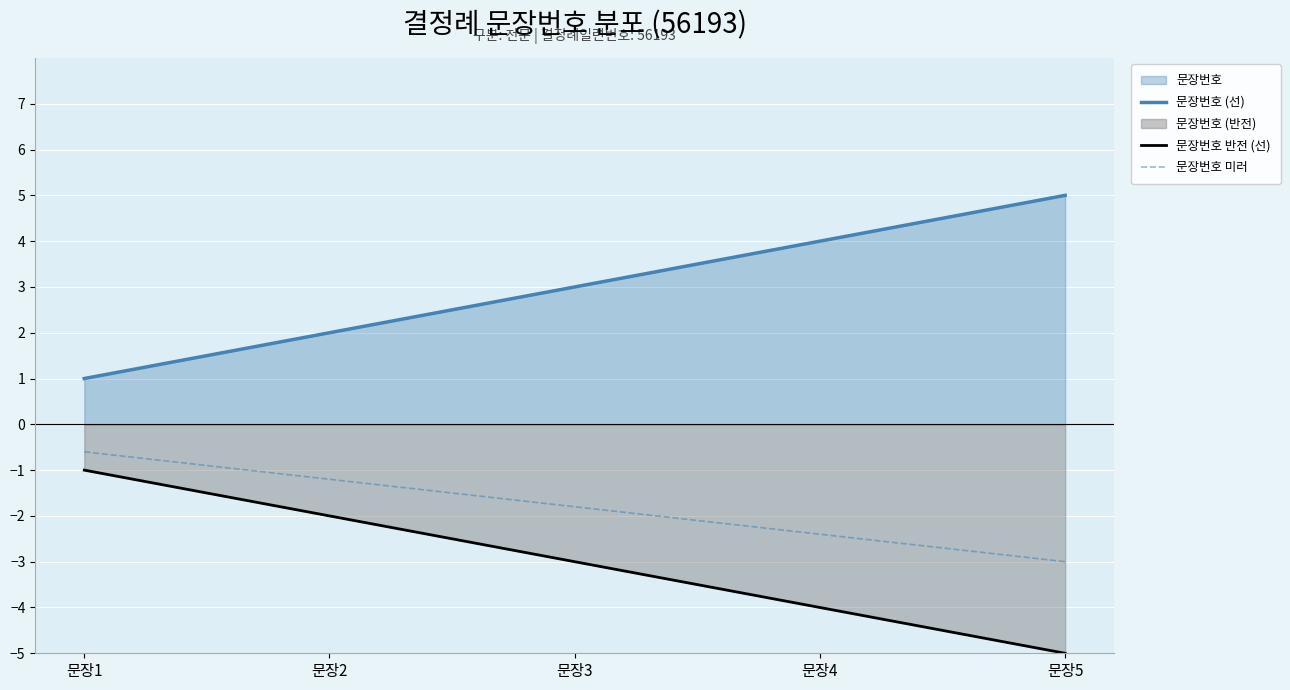

At which category is the sum across all series the highest?

문장1